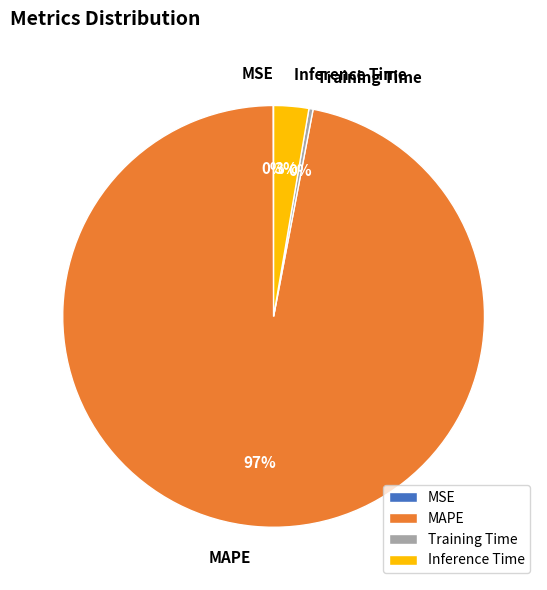

True or false: MAPE accounts for 97% of the total.

True